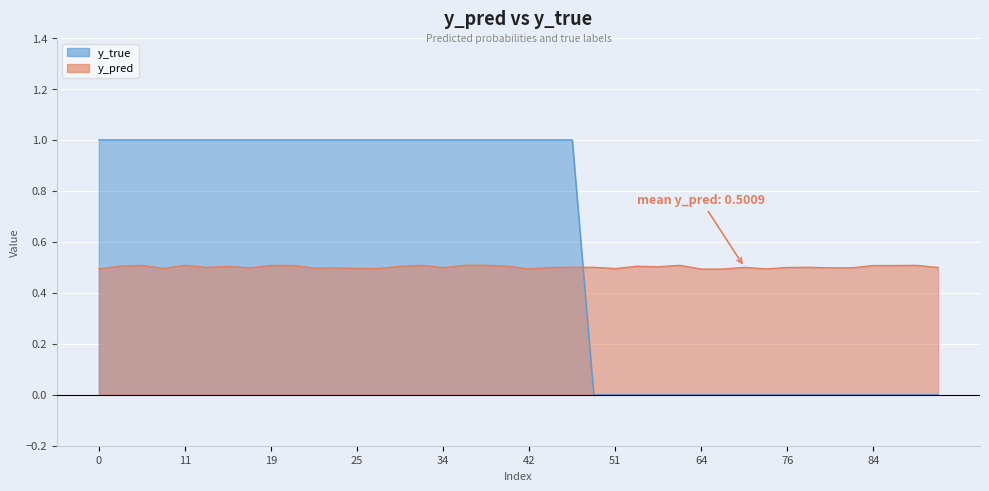

How many positive values does the y_true series have?

23